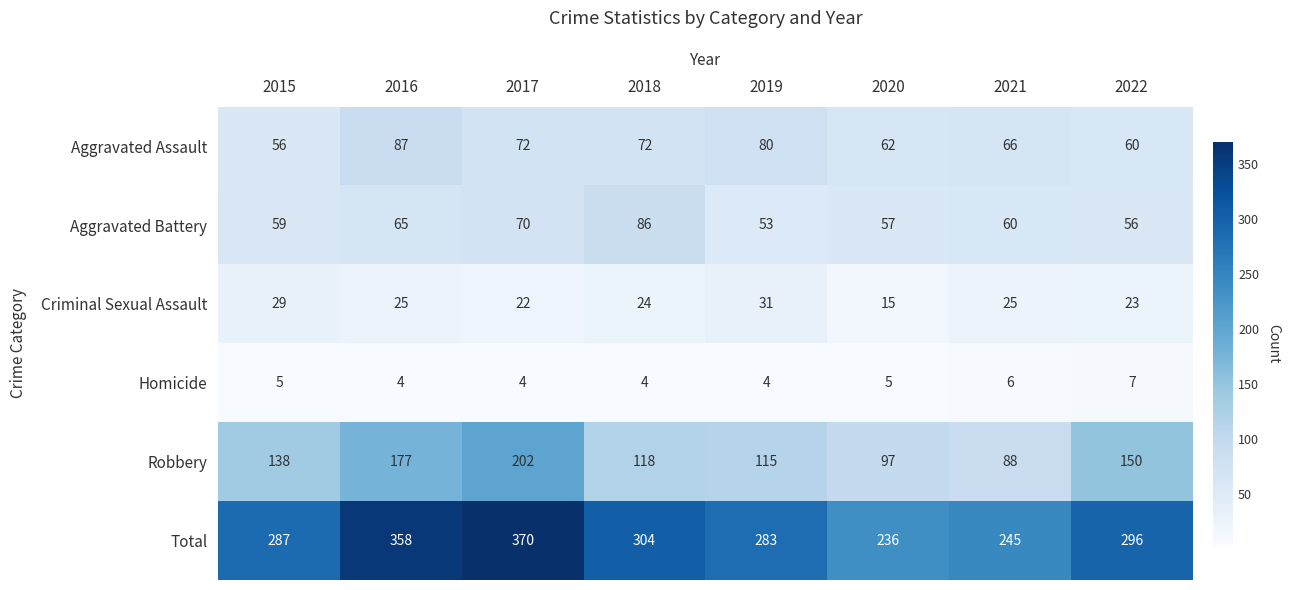

How many data points does each series have?

8